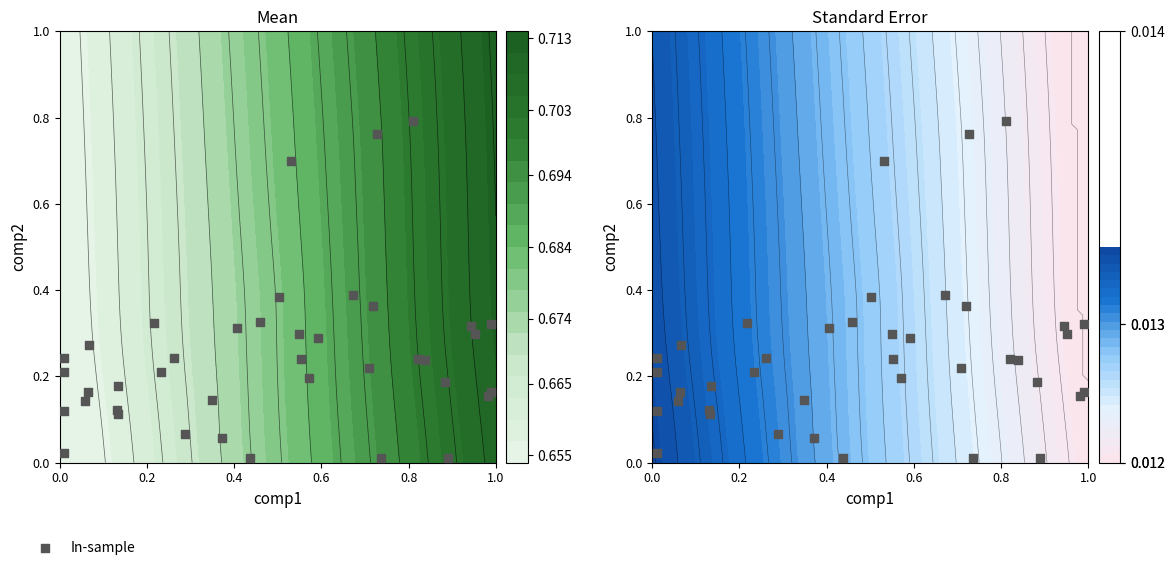

How many data points does each series have?

40